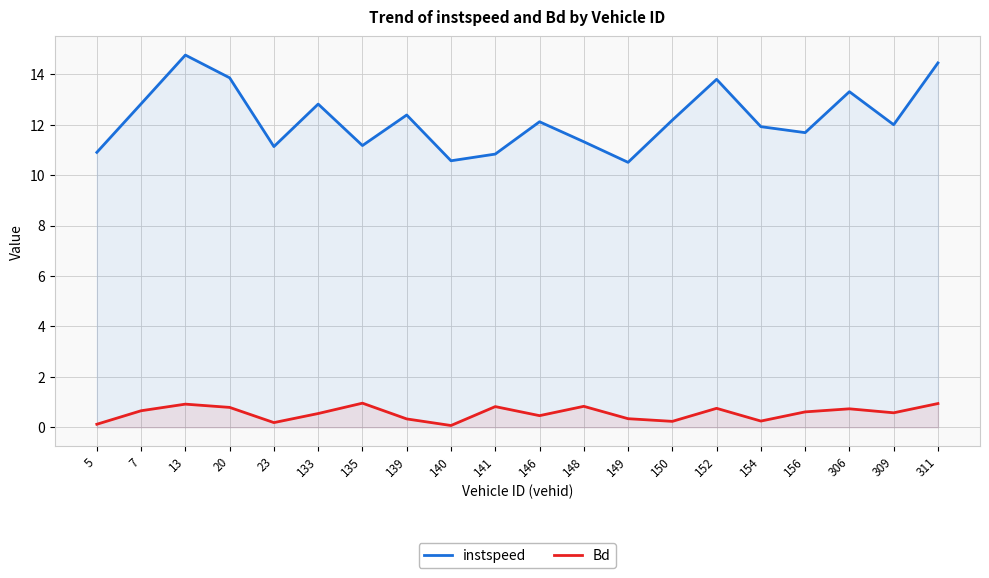

Which has a higher value, 146 or 309?

146